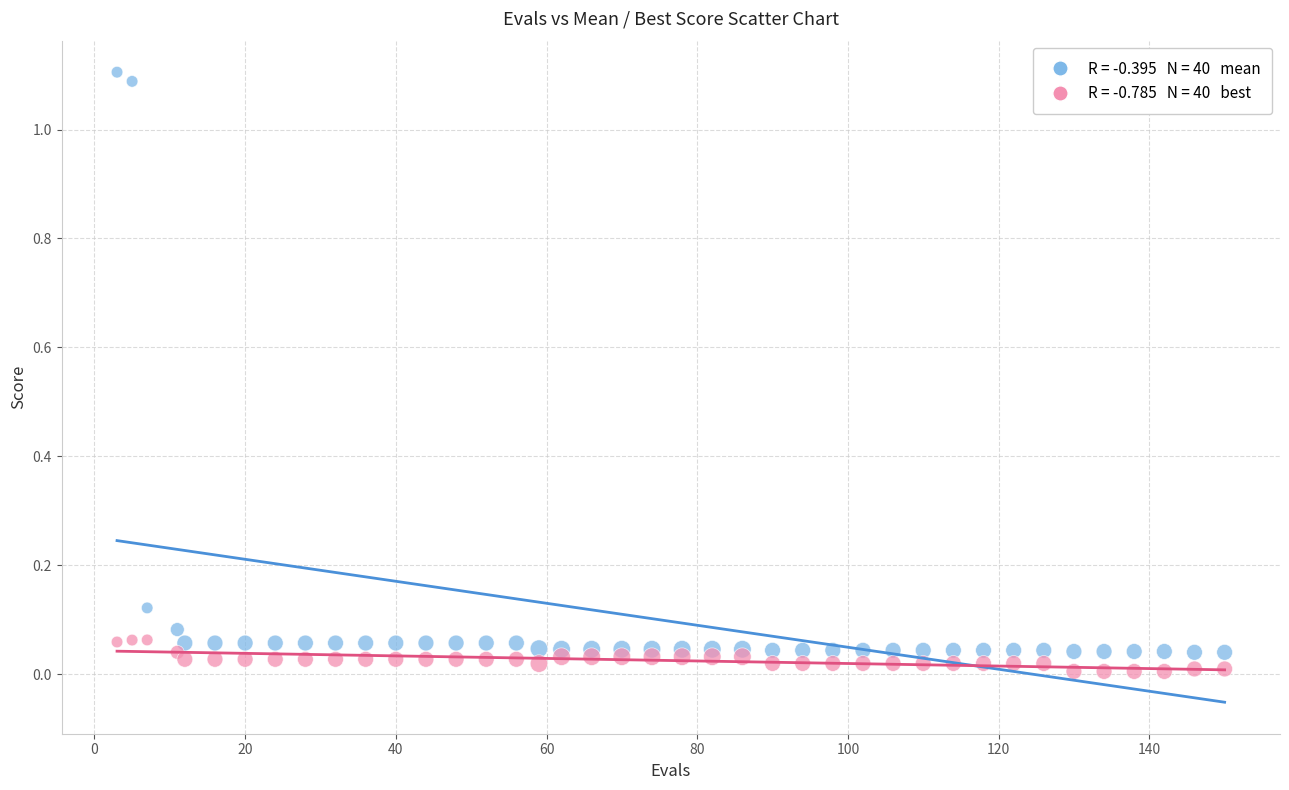

Across all data points, what is the range of Y values (max minus min)?

1.1